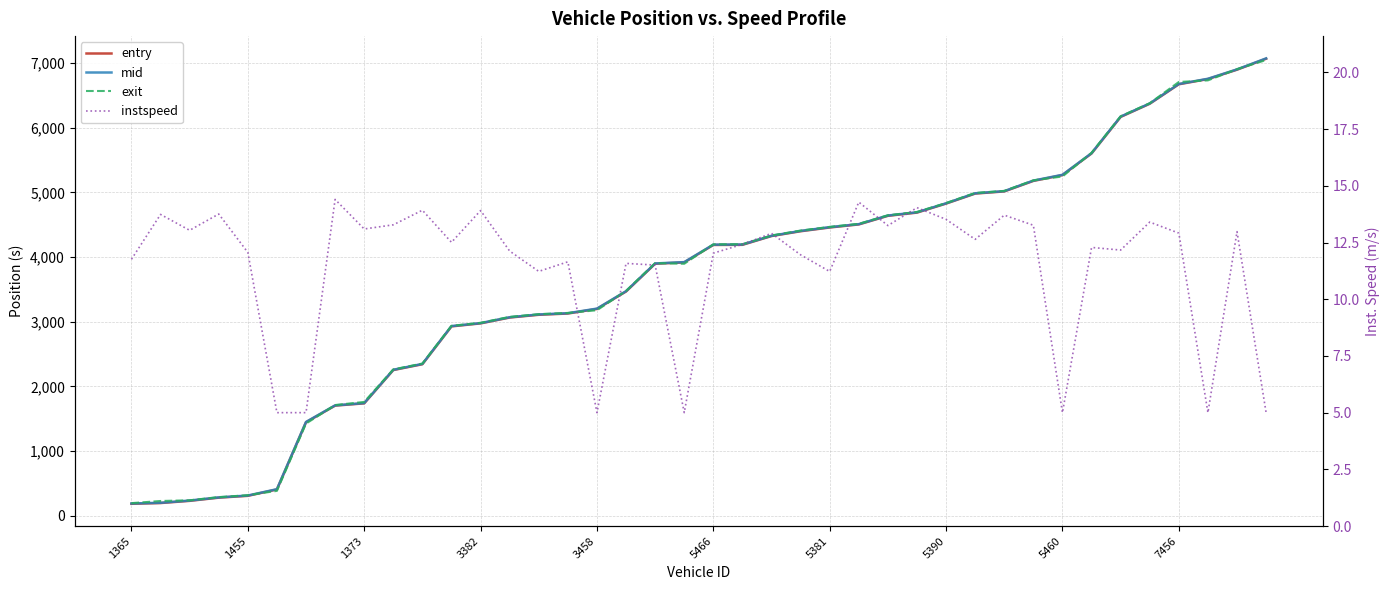

What are all the series names shown in the legend?

entry, mid, exit, instspeed